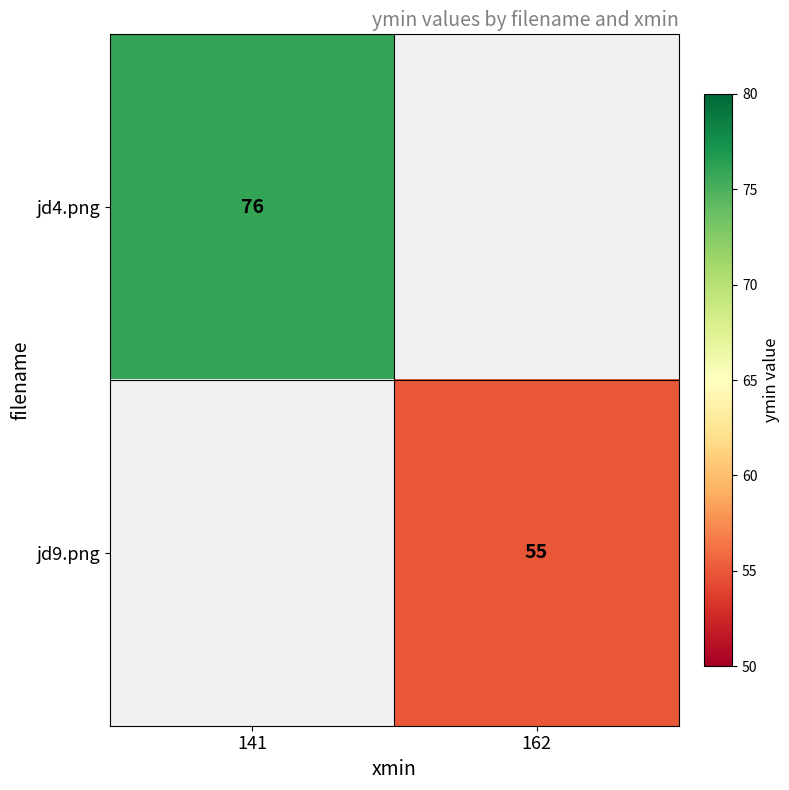

What is the greatest value displayed?

76.0